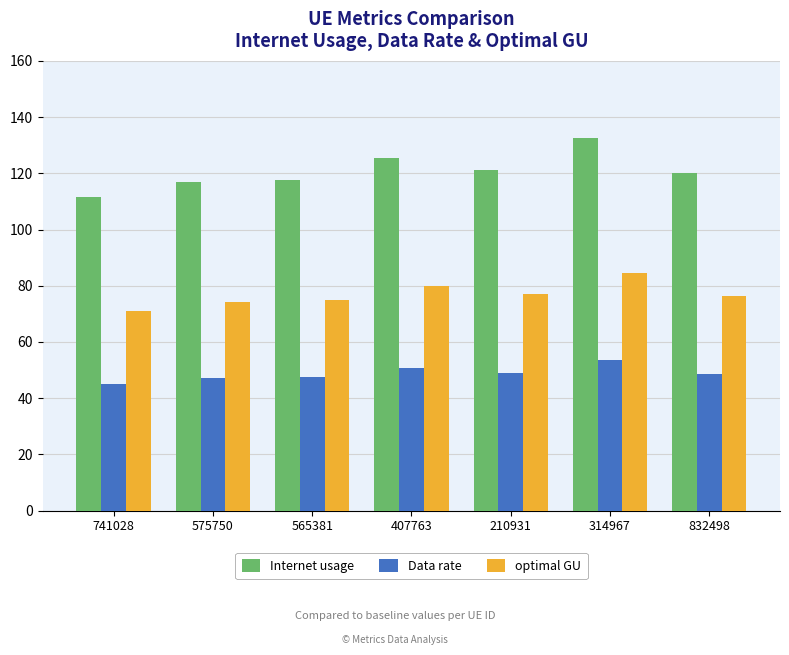

Are the bars grouped side by side (vs. stacked)?

Yes